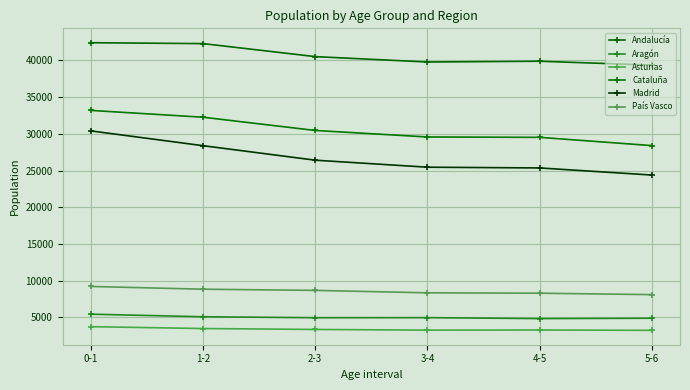

What position from the right is 5-6?

1